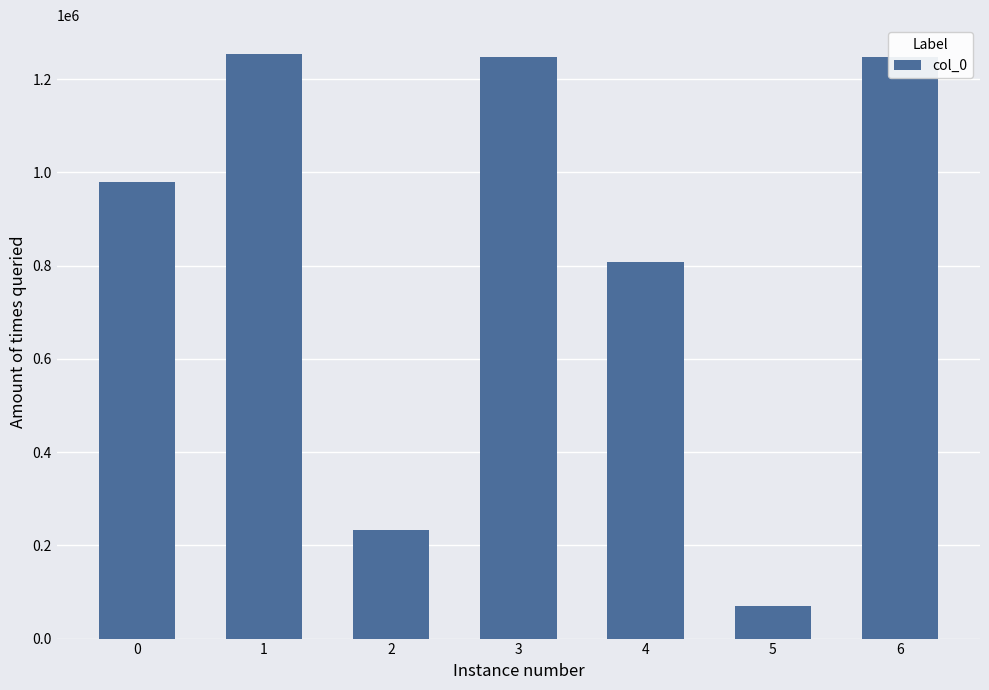

The value at 3 is 1246790. True or false?

True